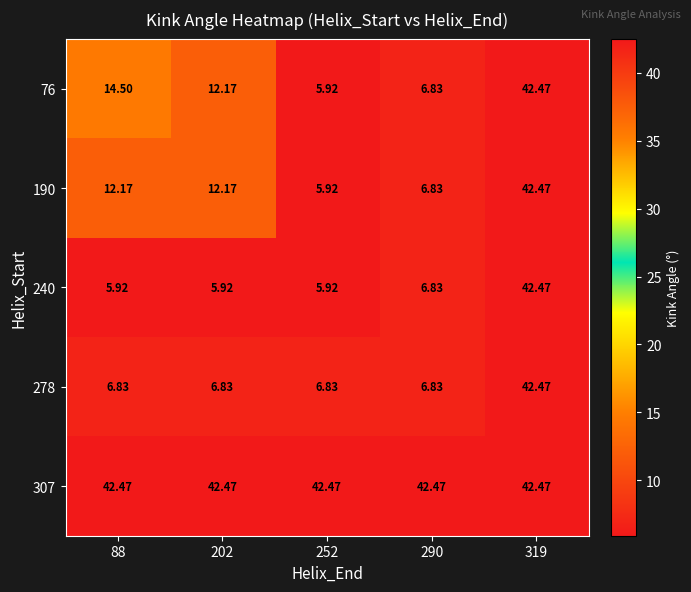

Is the value of 240 at 88 greater than the value of 278 at 319?

No